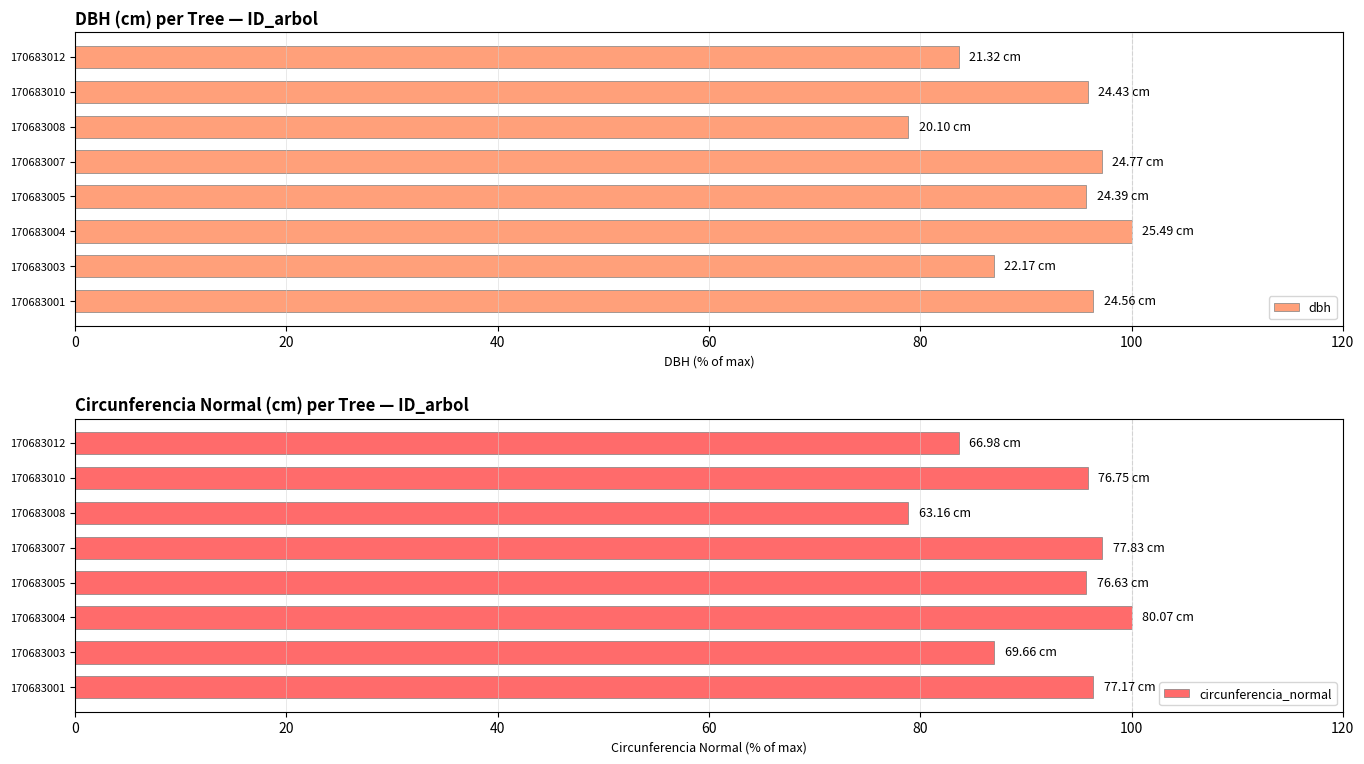

The value of dbh at 170683003 is 38.8. True or false?

False